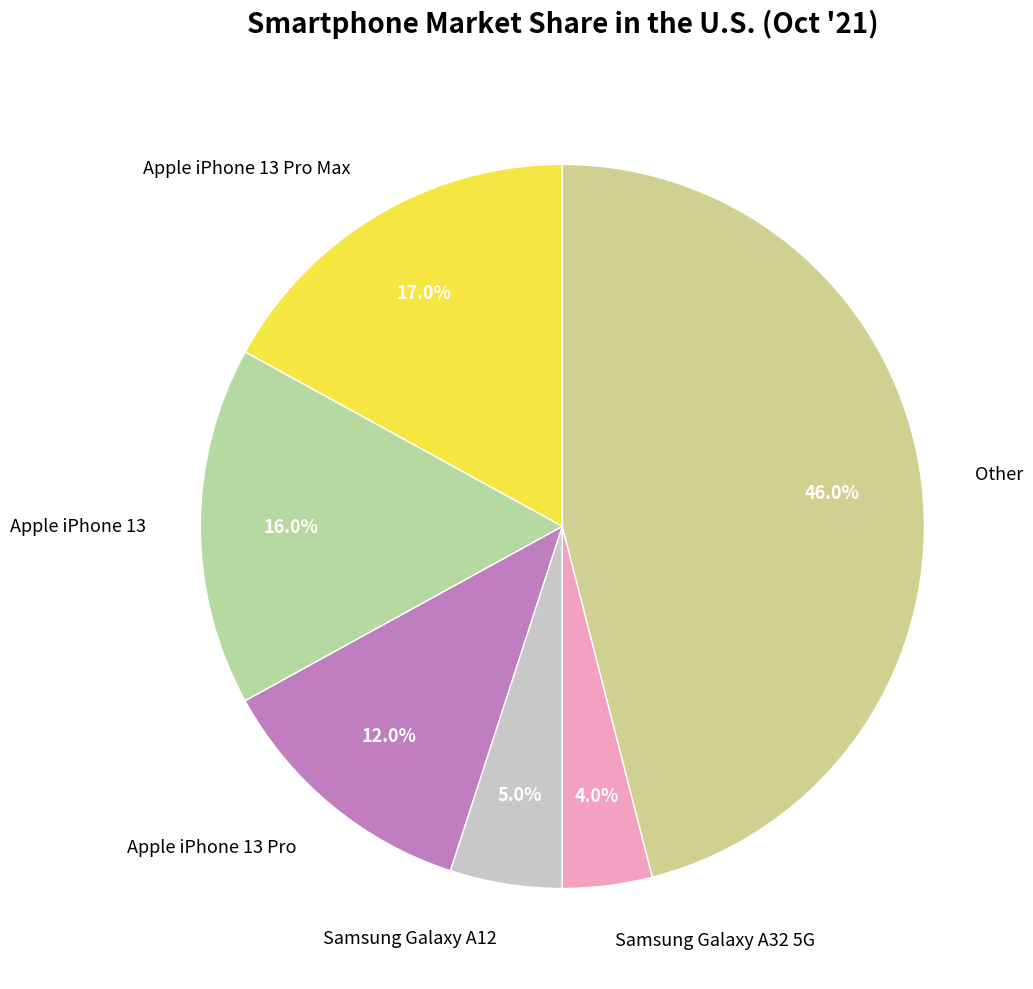

What is the ratio of the value at Apple iPhone 13 Pro to the value at Other?

0.3